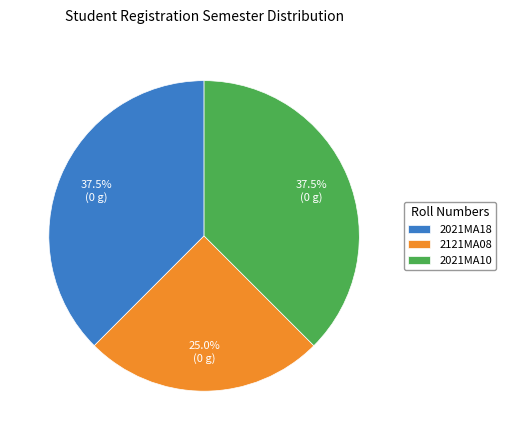

What is the smallest slice in the pie chart?

2121MA08